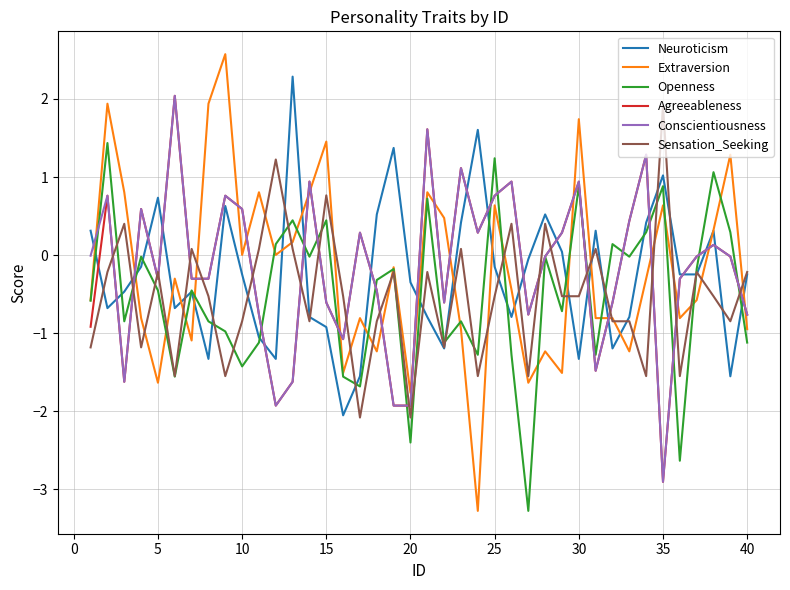

Which series has the largest range (max minus min)?

Extraversion